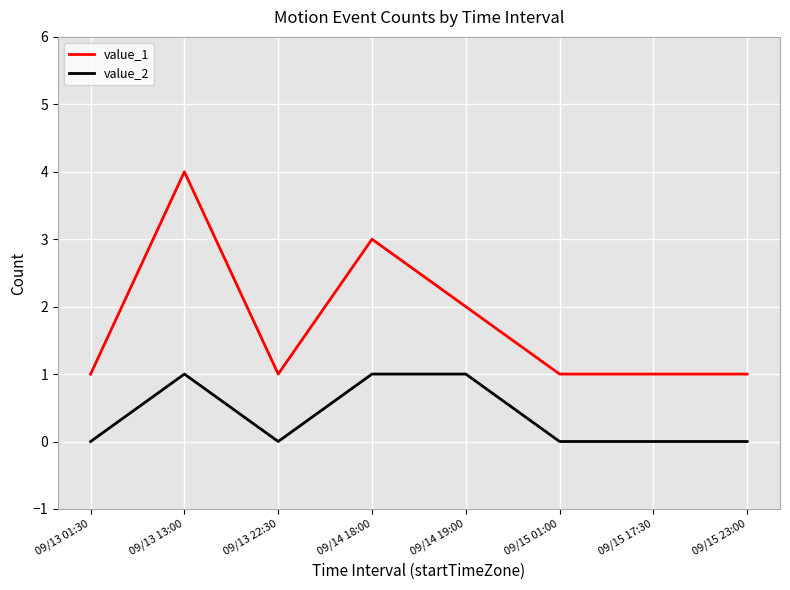

At which category is the sum across all series the highest?

09/13 13:00